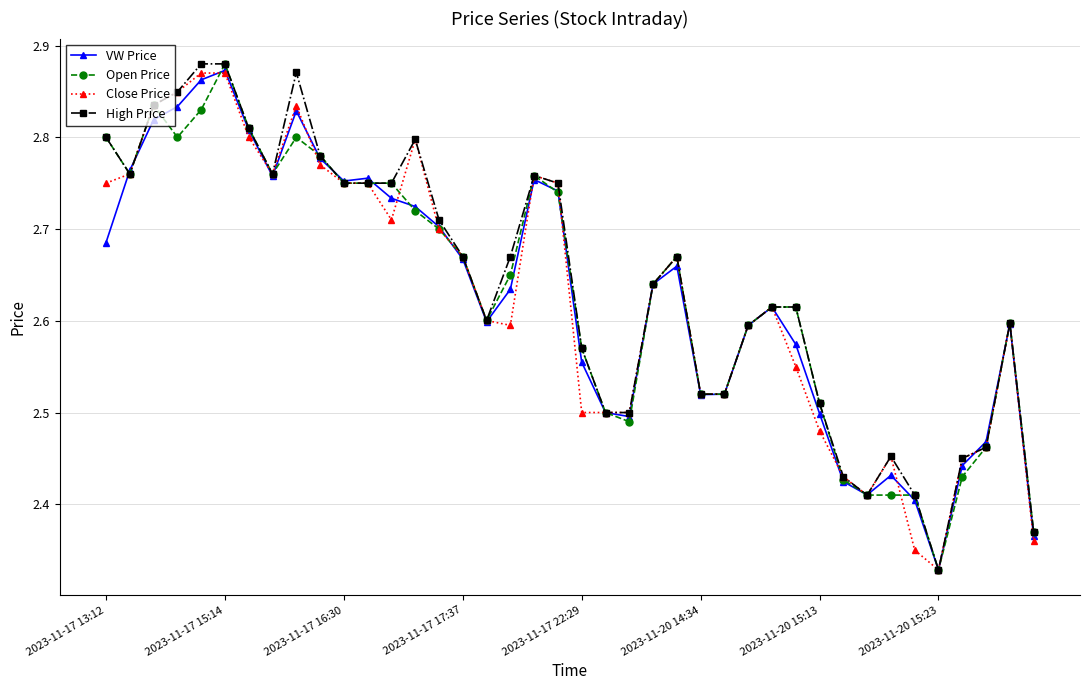

At how many categories does at least one series exceed 2?

40